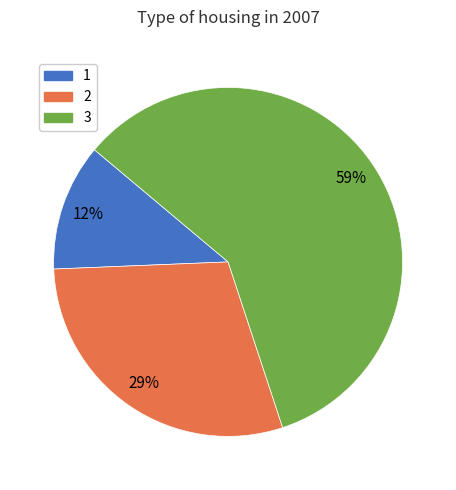

True or false: 2 accounts for 29% of the total.

True